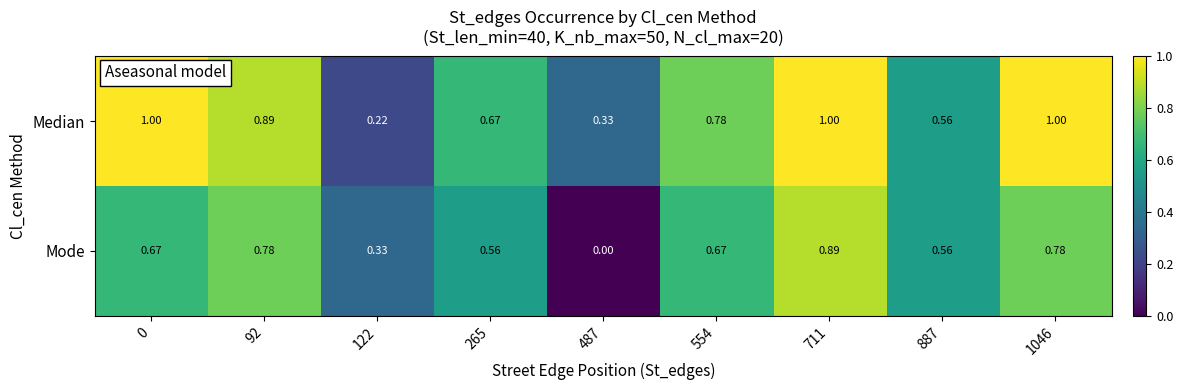

Which series has the largest total across all categories?

Median